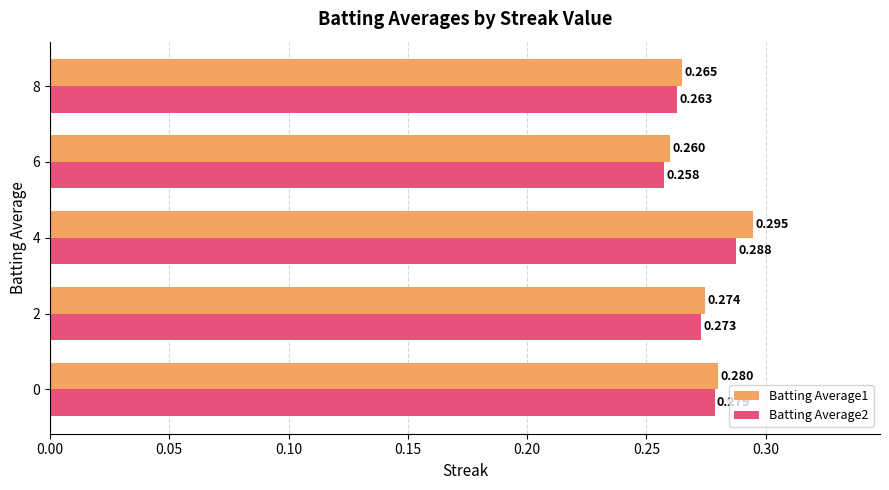

Rank the series by their maximum value, from highest to lowest.

Batting Average1, Batting Average2